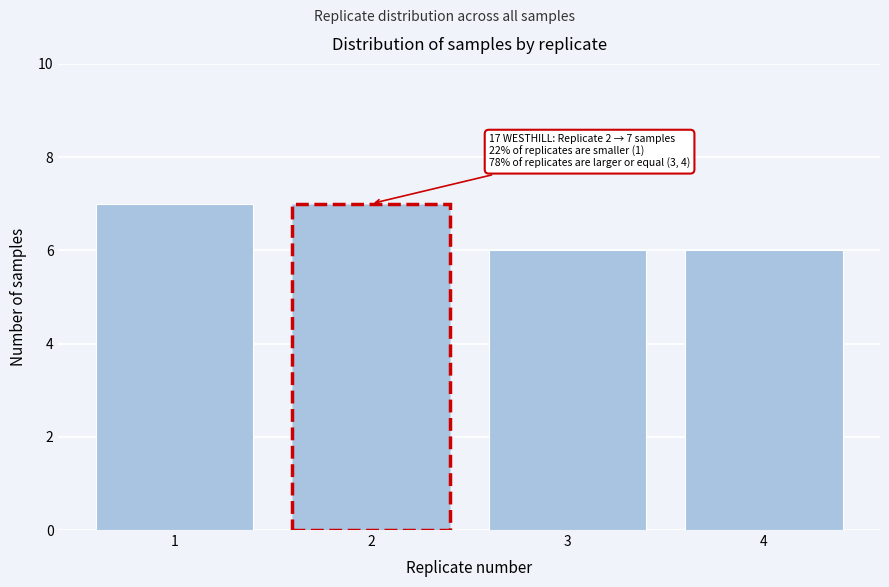

Reading left to right, what are all the values shown in this chart?

7	7	6	6